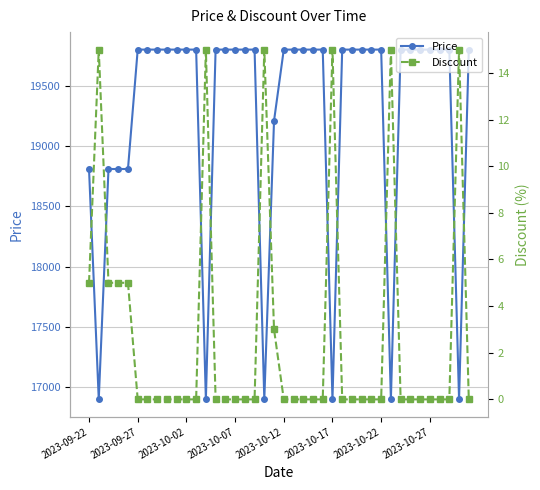

What is the label of the 23rd point from the right?

17